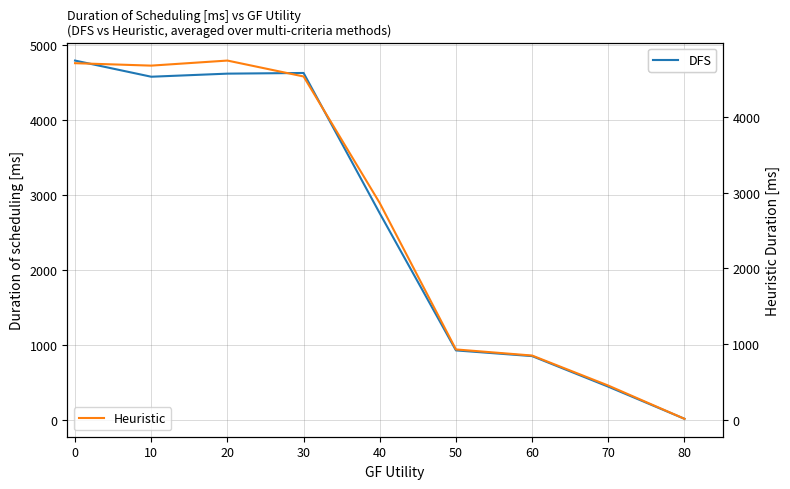

What is the maximum value for Heuristic?

4751.5